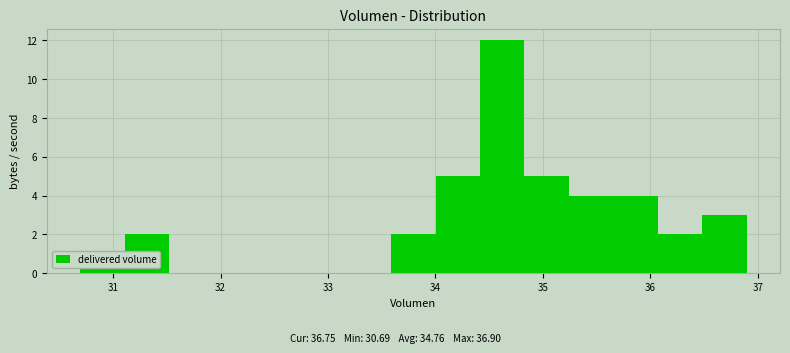

Which range on the x-axis has the tallest bar?

34.4 to 34.8